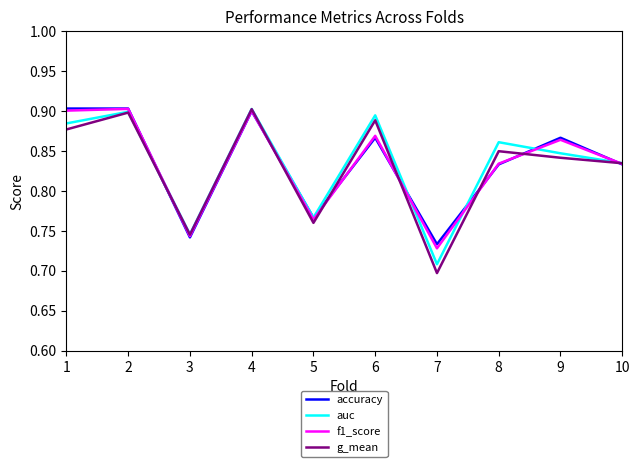

Is it true that g_mean equals 0.9 at 4?

True